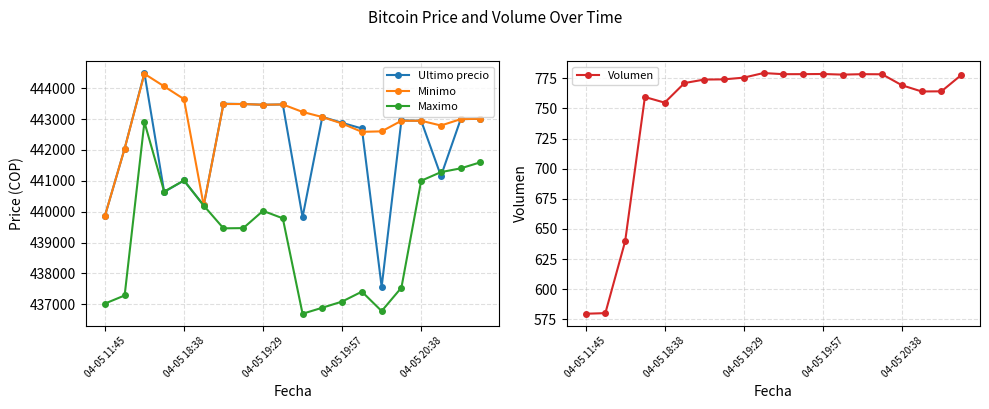

True or false: Volumen has more than 0 interior local peaks.

True